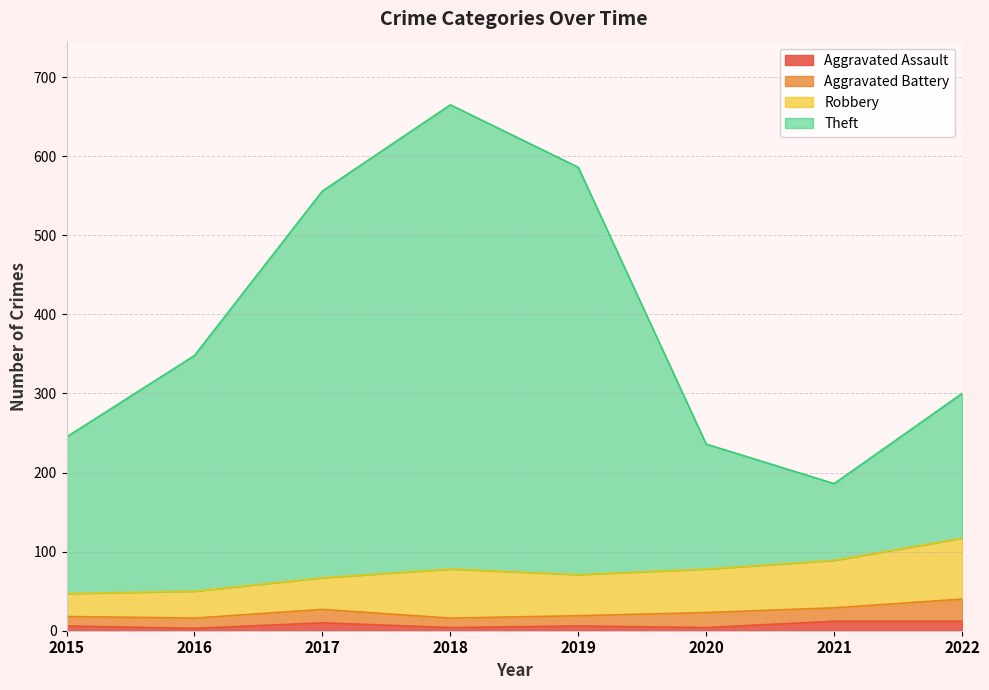

Where is Aggravated Assault nearest to the value 7?

2015